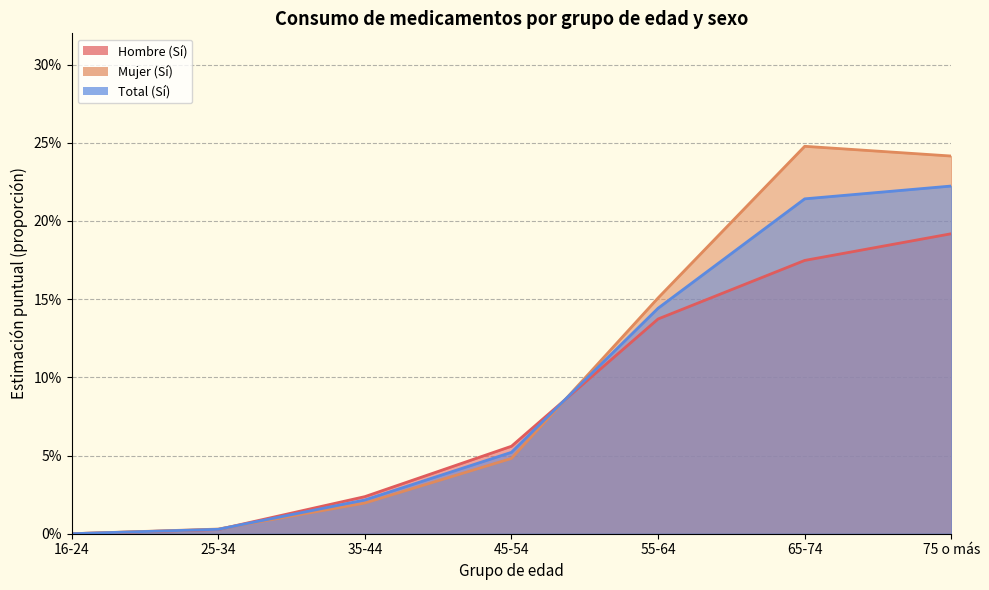

What position from the left is 45-54?

4